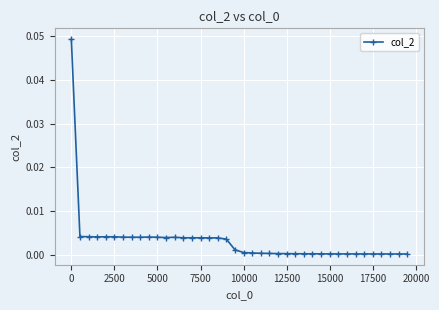

True or false: there are more than 2 points higher than both neighbors.

True